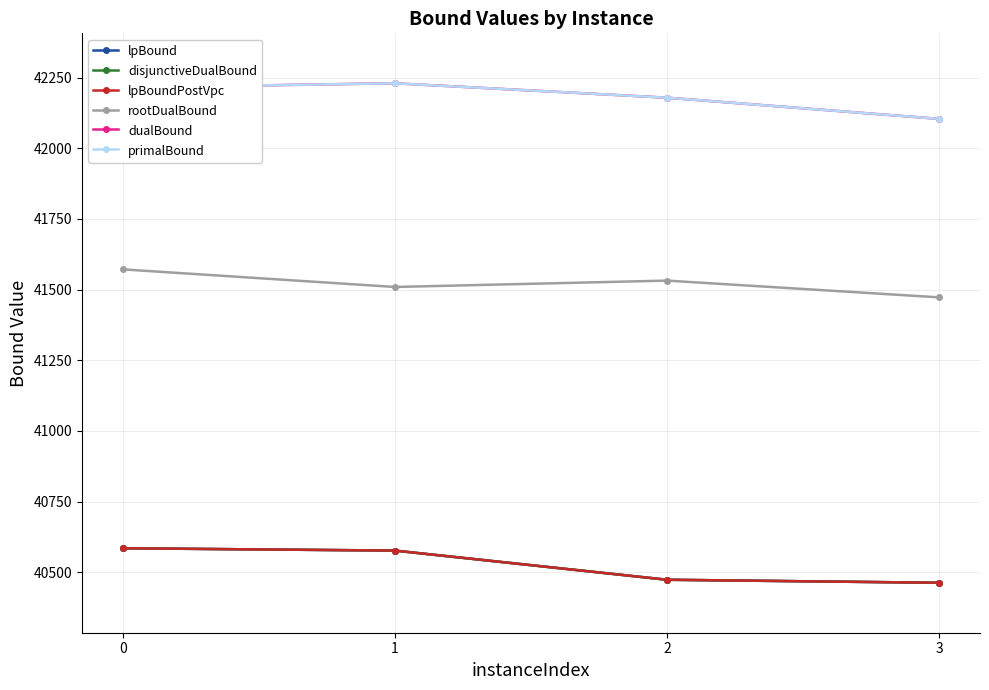

At which label does dualBound first exceed 42215?

1